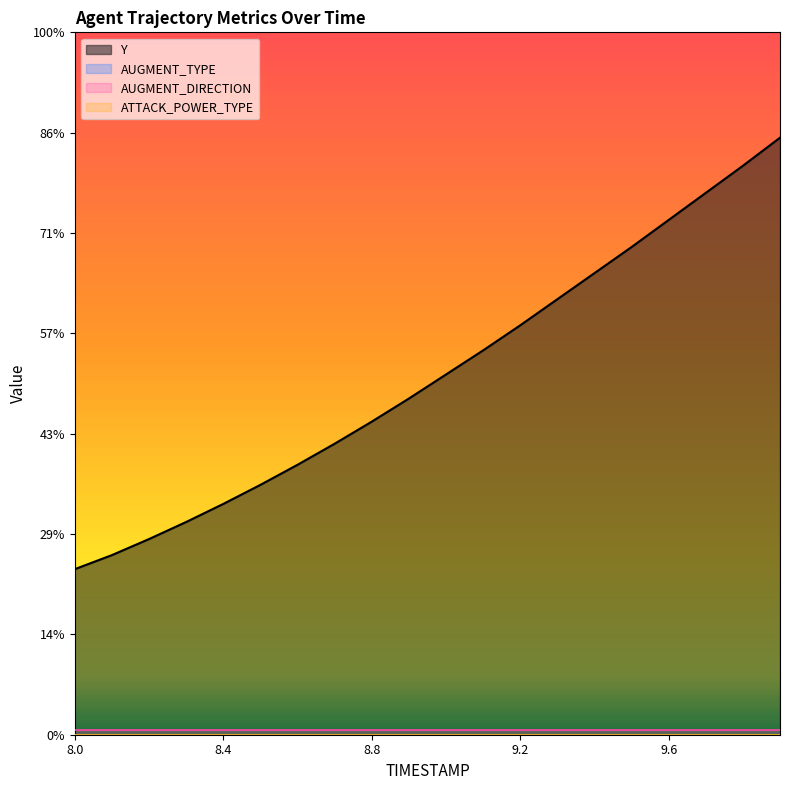

Which series changed the most between 8.0 and 8.4?

Y